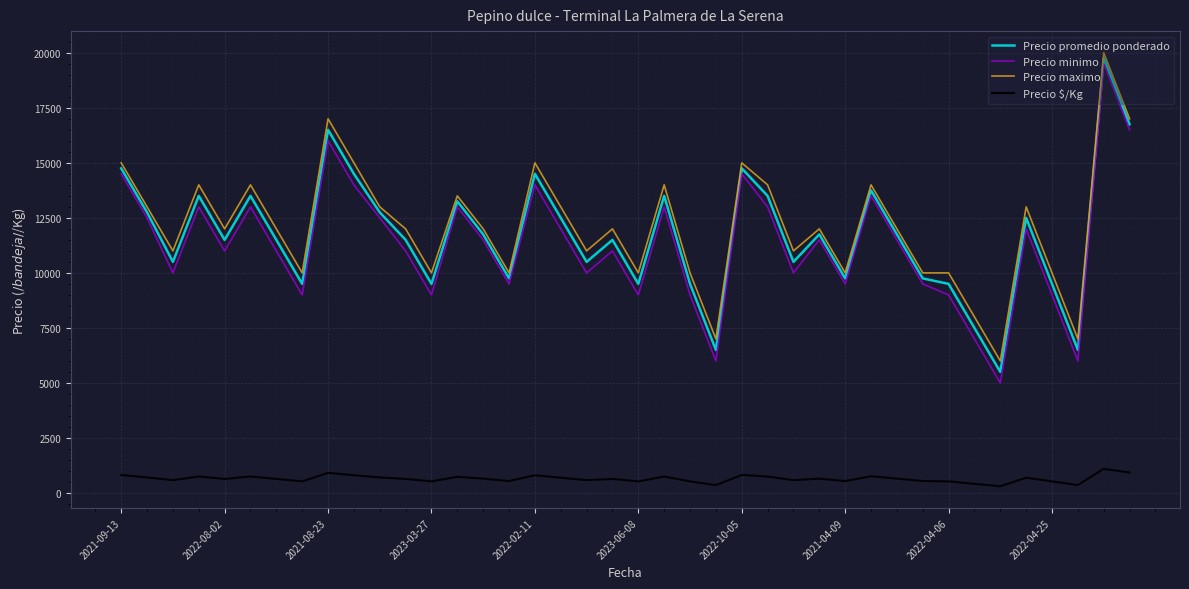

True or false: Precio minimo and Precio maximo cross at least once.

False